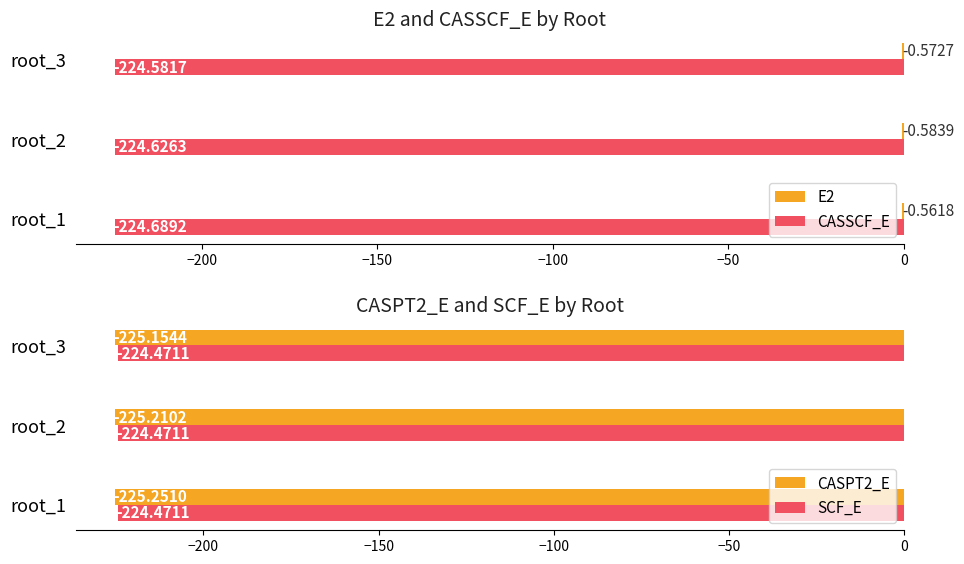

What is the sum of all CASSCF_E values?

-673.9